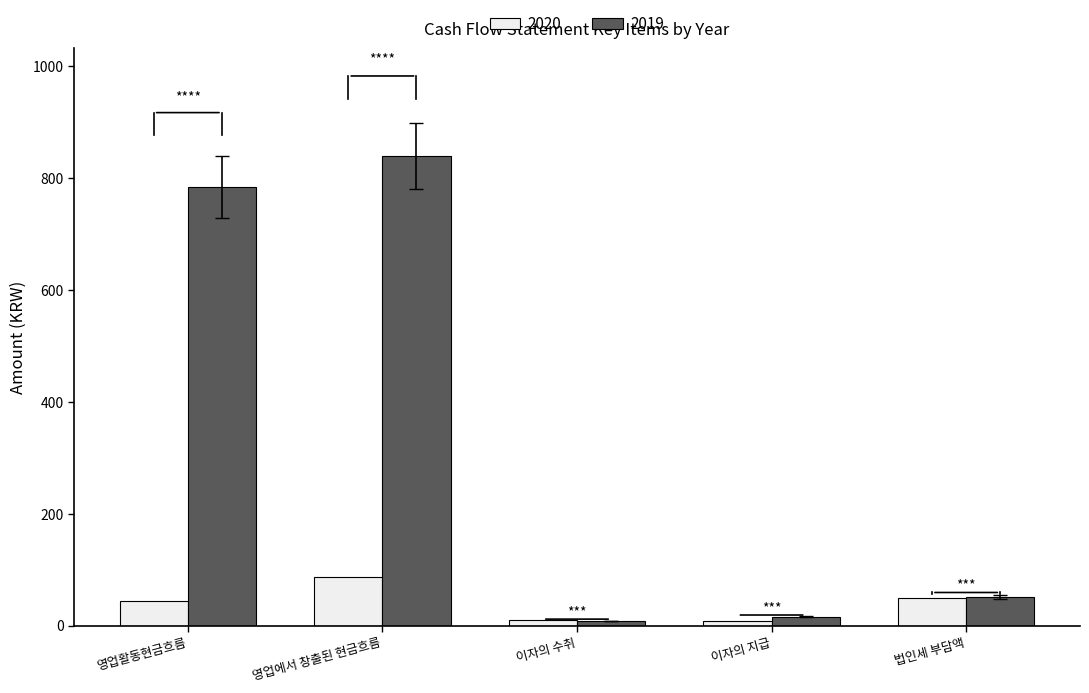

How many bars are there in total?

10